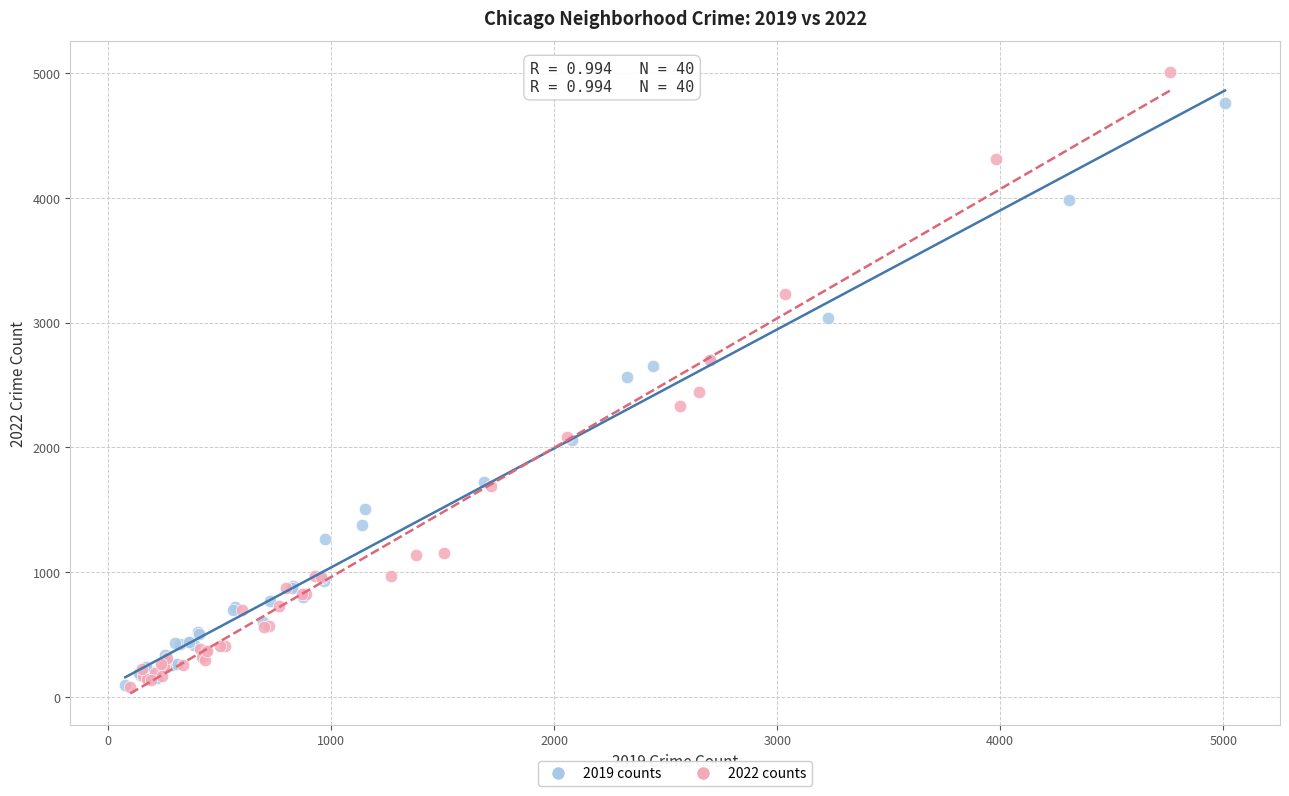

Which series contains the highest Y value?

2022 counts